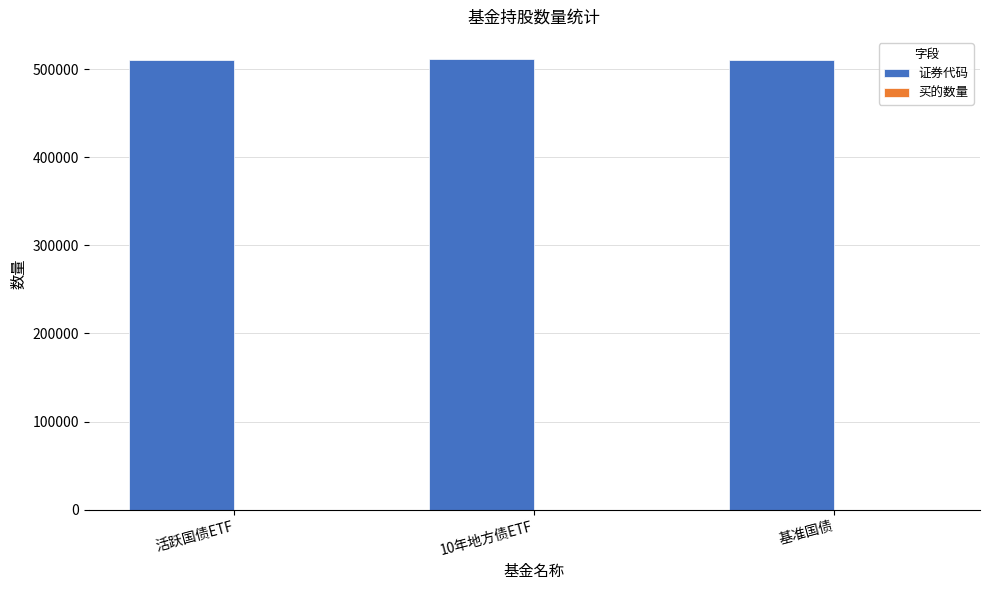

The value of 证券代码 at 活跃国债ETF is 759713. True or false?

False